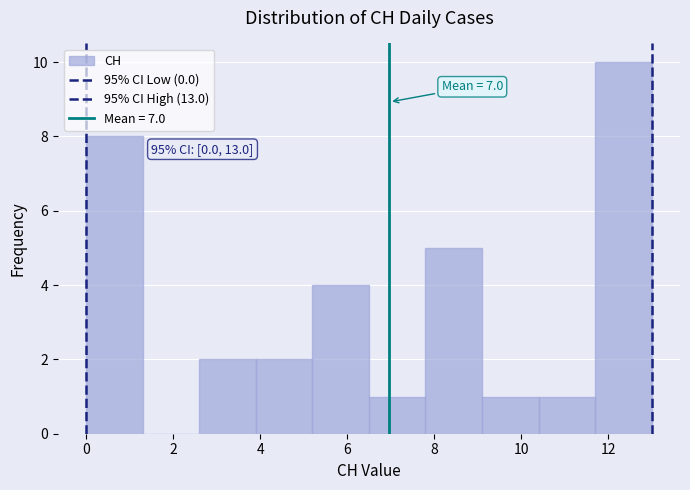

Which range on the x-axis has the tallest bar?

11.7 to 13.0